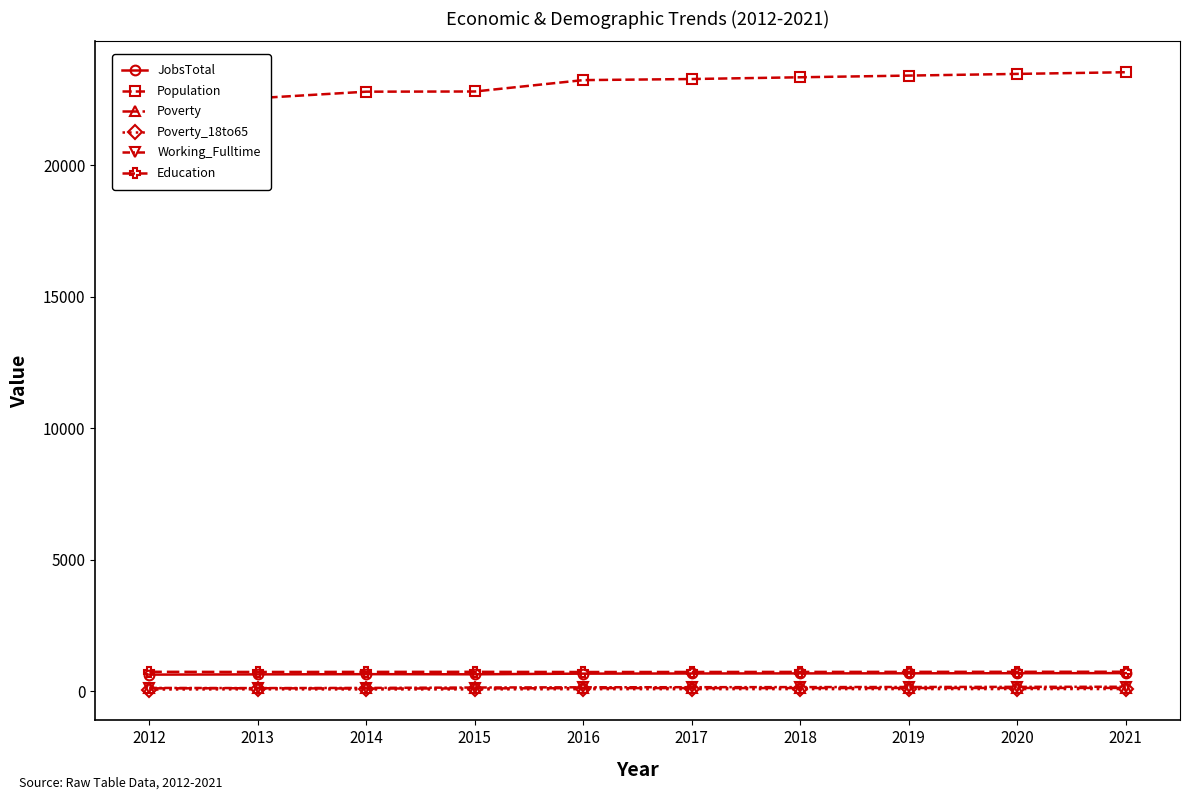

The value of Poverty_18to65 at 2013 is 26. True or false?

False